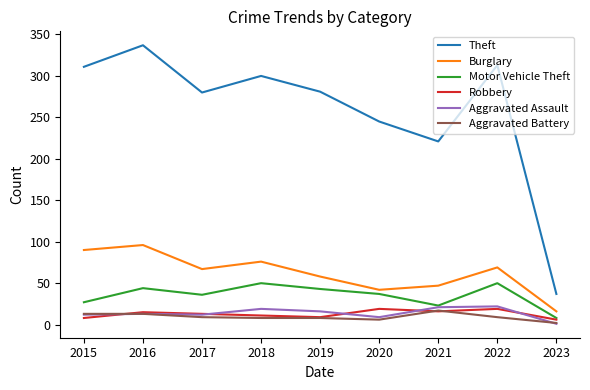

At which label is Burglary closest to 56?

2019